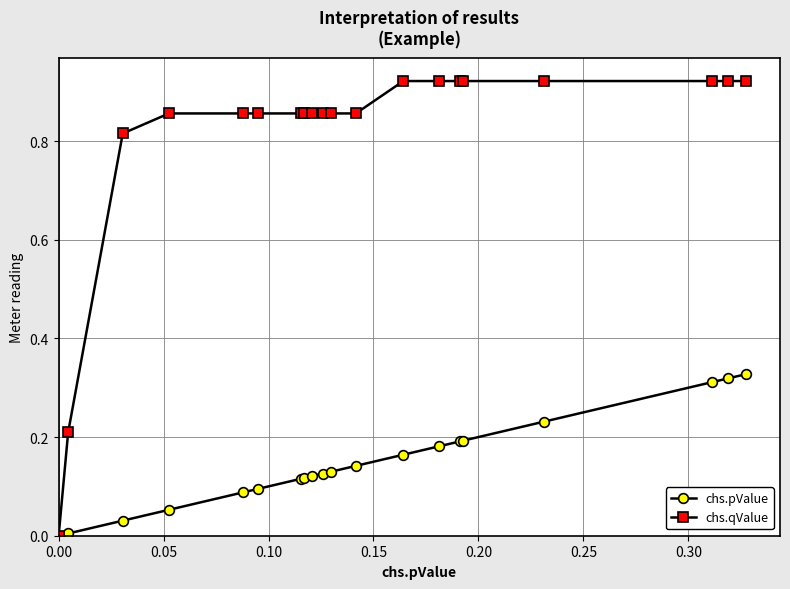

What is the difference between the maximum and second lowest values in the chs.qValue series?

0.7